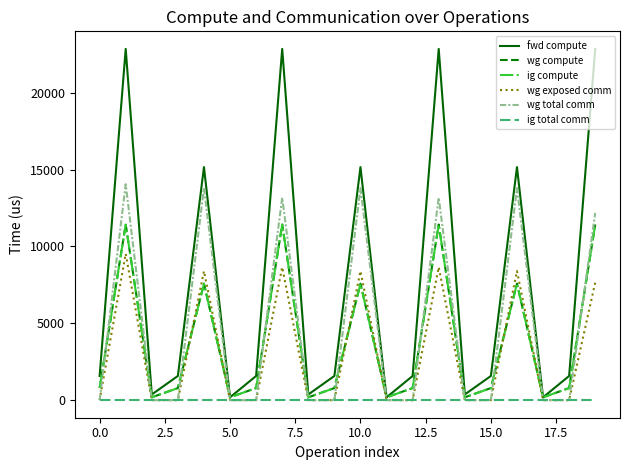

Does the chart display data point markers on the line(s)?

No